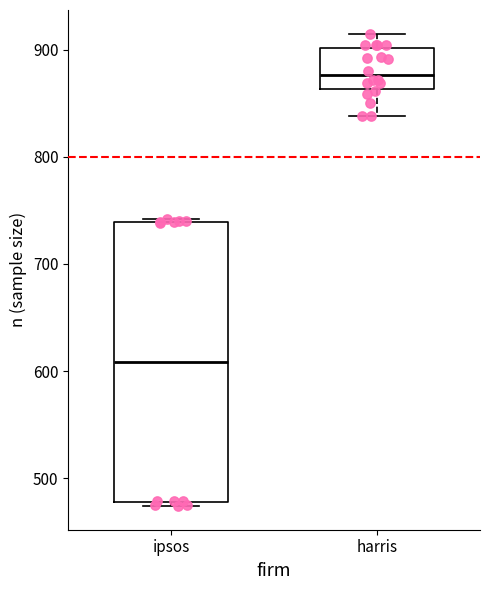

Comparing the boxes themselves (not the whiskers), which one is the tallest?

ipsos